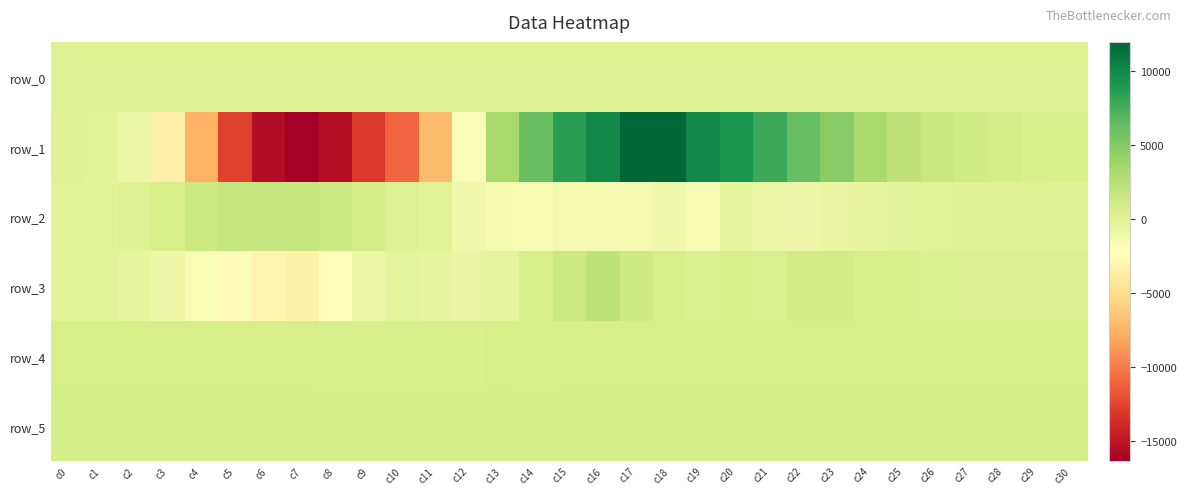

What is the total value across all series at c0?

1732.8